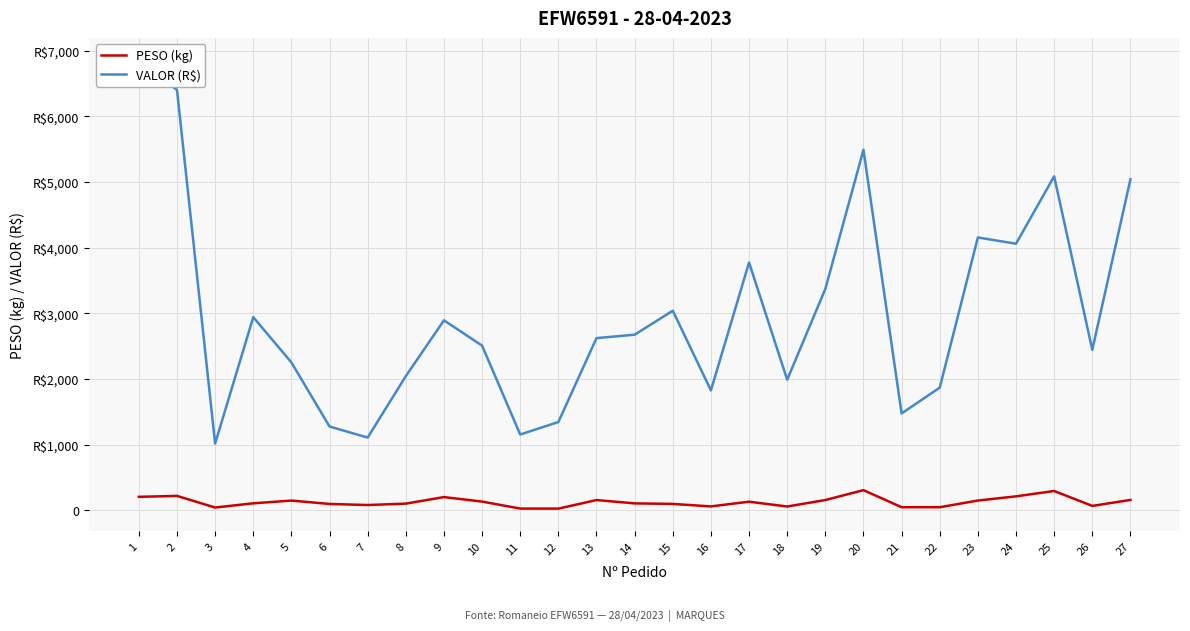

True or false: VALOR (R$) and PESO (kg) intersect in this chart.

False